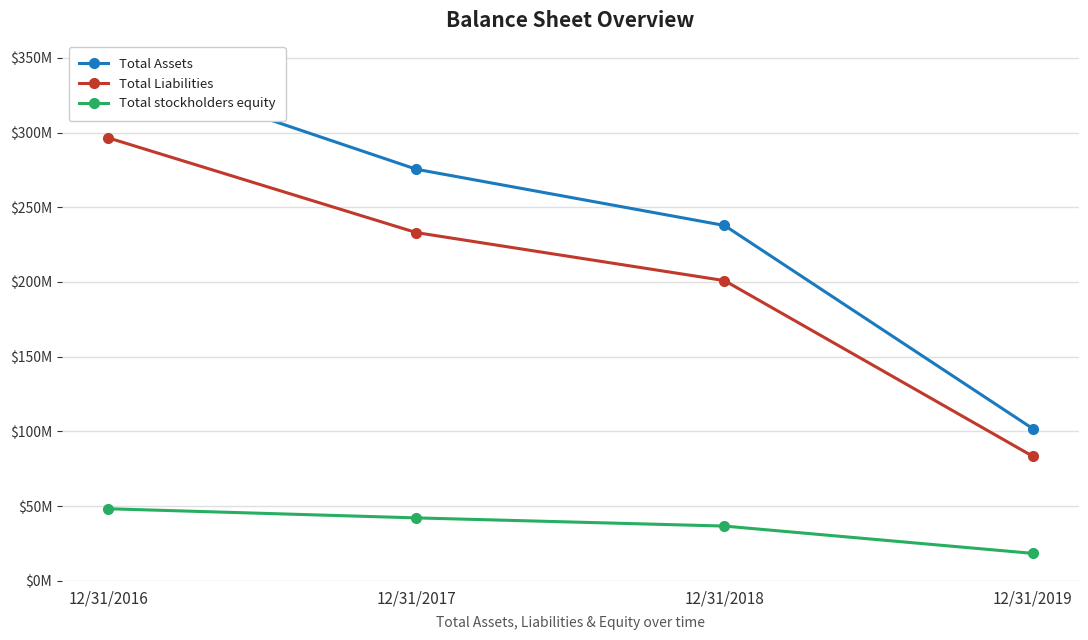

Which label corresponds to the largest value in the chart?

12/31/2016